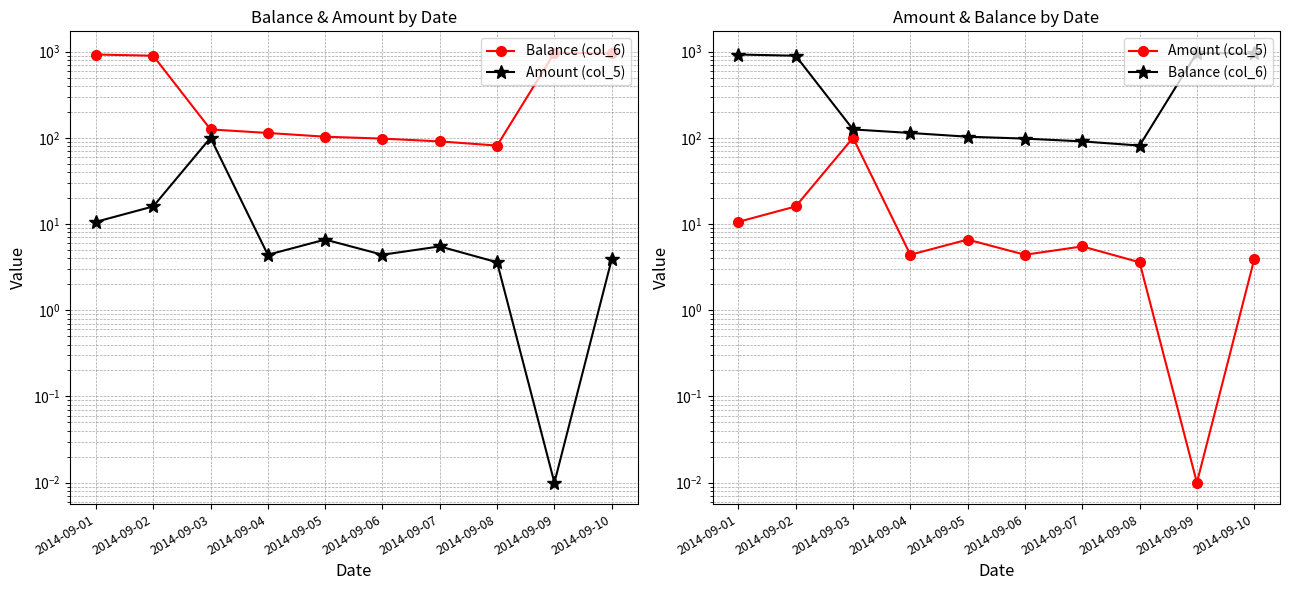

At which category is the sum across all series the highest?

2014-09-09